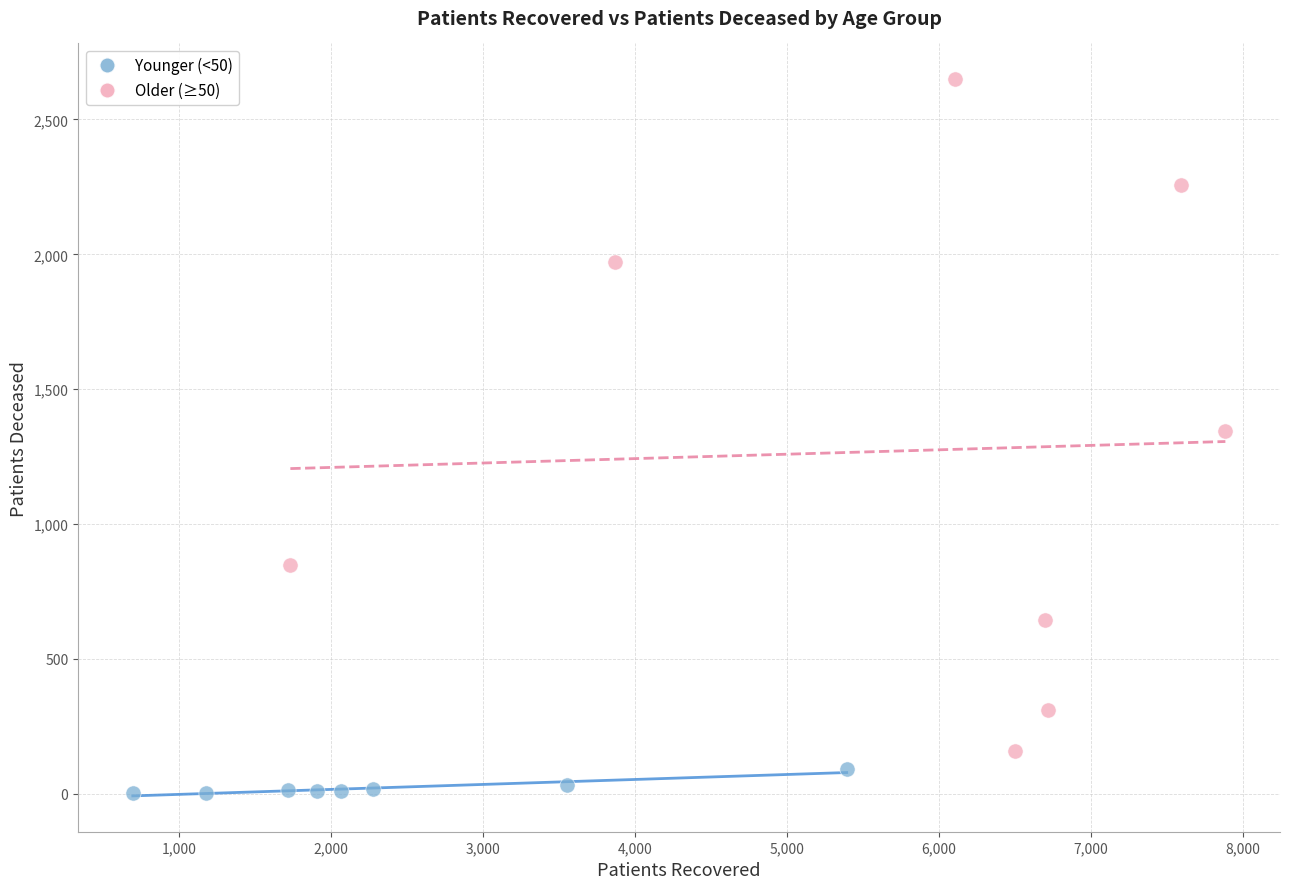

What are all the series names shown in the legend?

Younger (<50), Older (≥50)